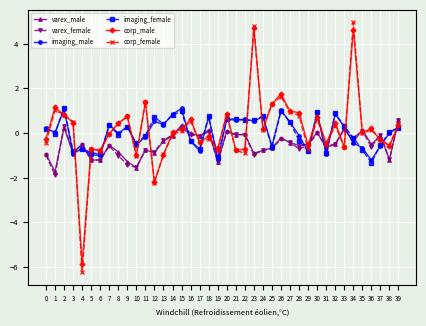

Is the value of imaging_female at 34 greater than the value of varex_female at 1?

Yes